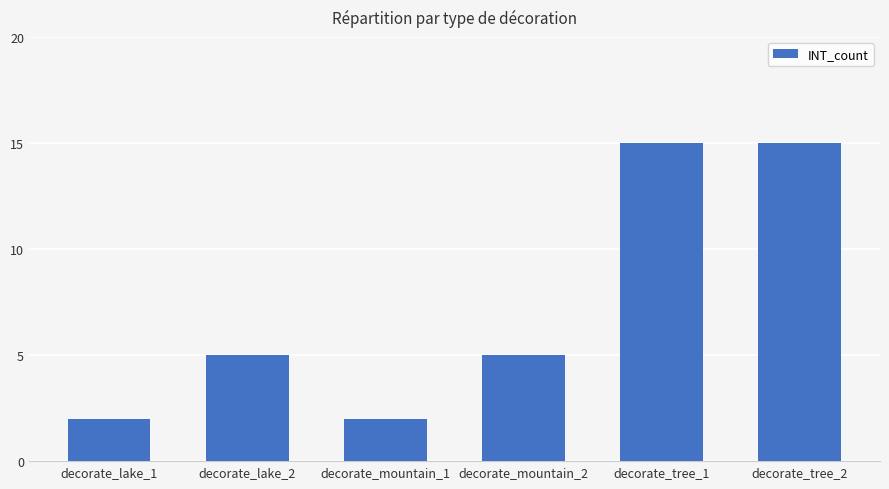

What is the maximum value shown in the chart?

15